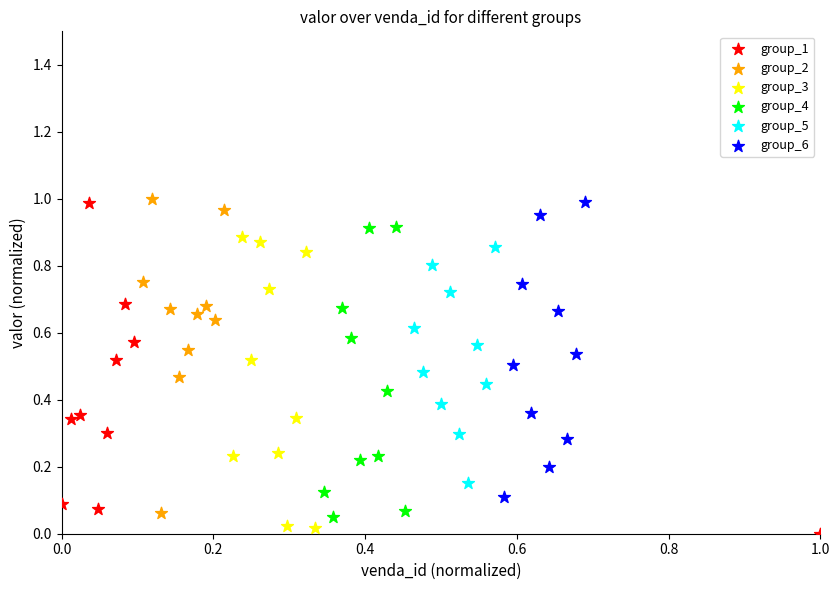

Which series contains the lowest Y value?

group_1